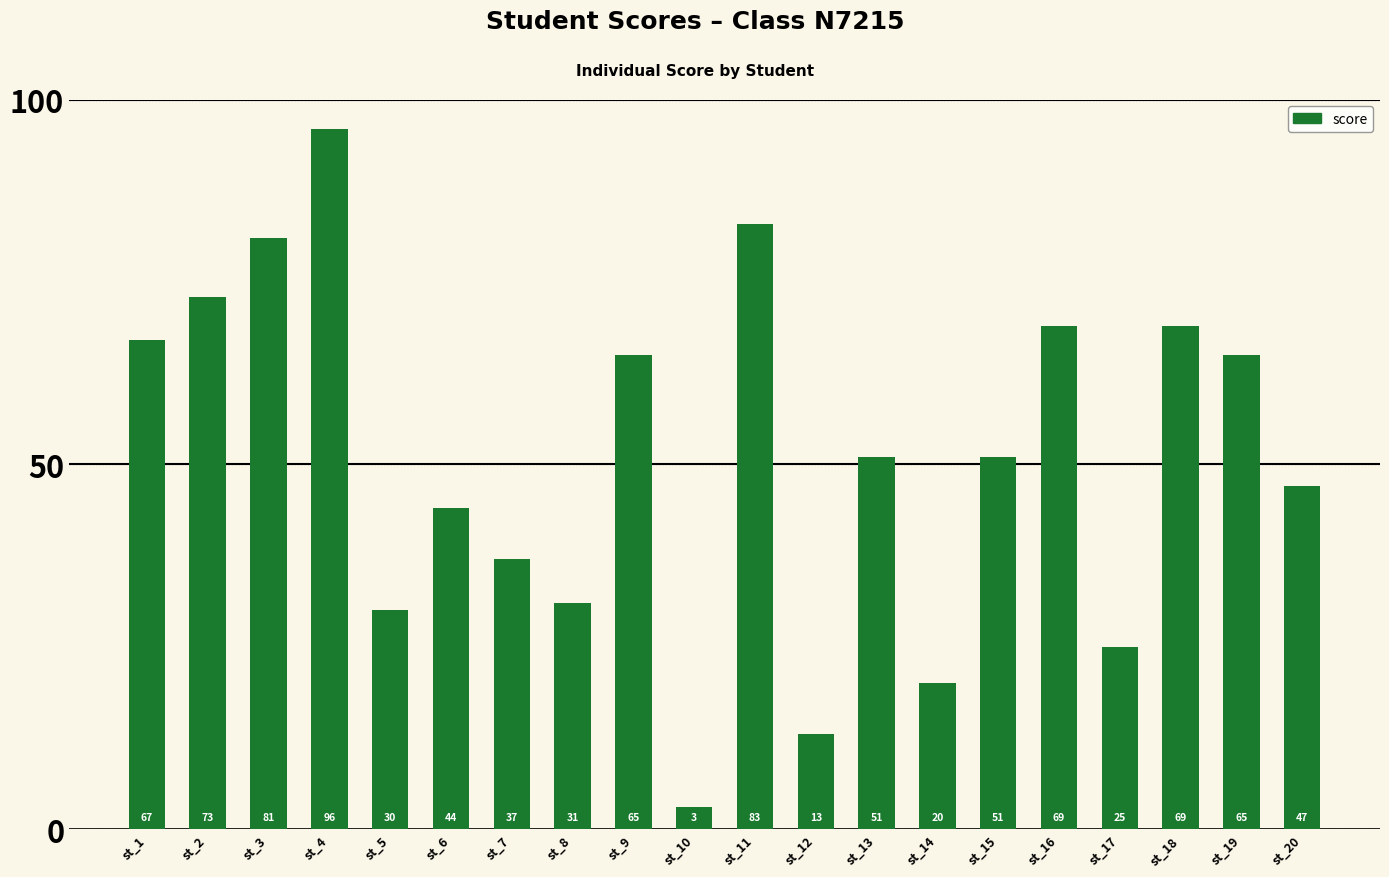

What is the sum of all values?

1020